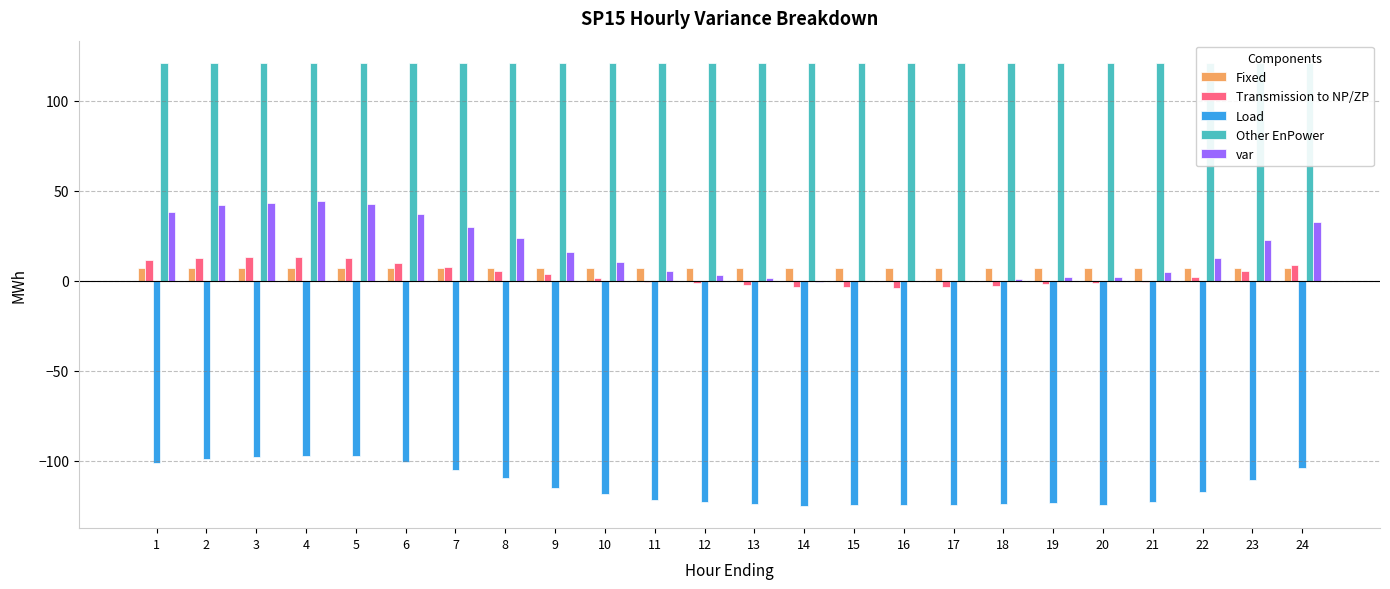

What is the difference between the second highest and second lowest values in the Load series?

26.9